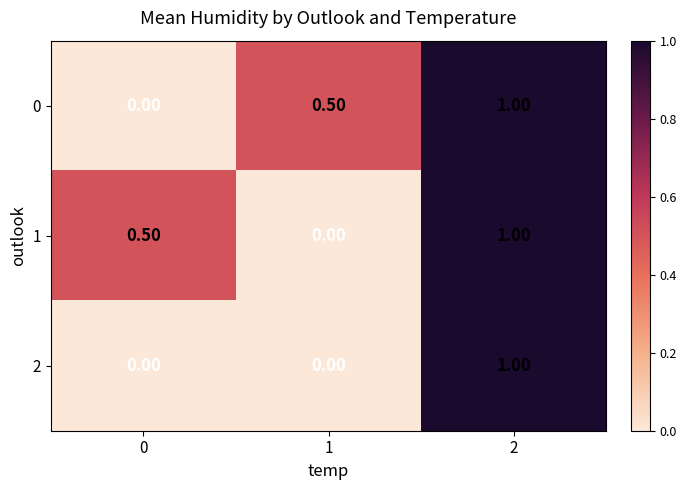

At how many categories does at least one series exceed 0?

3